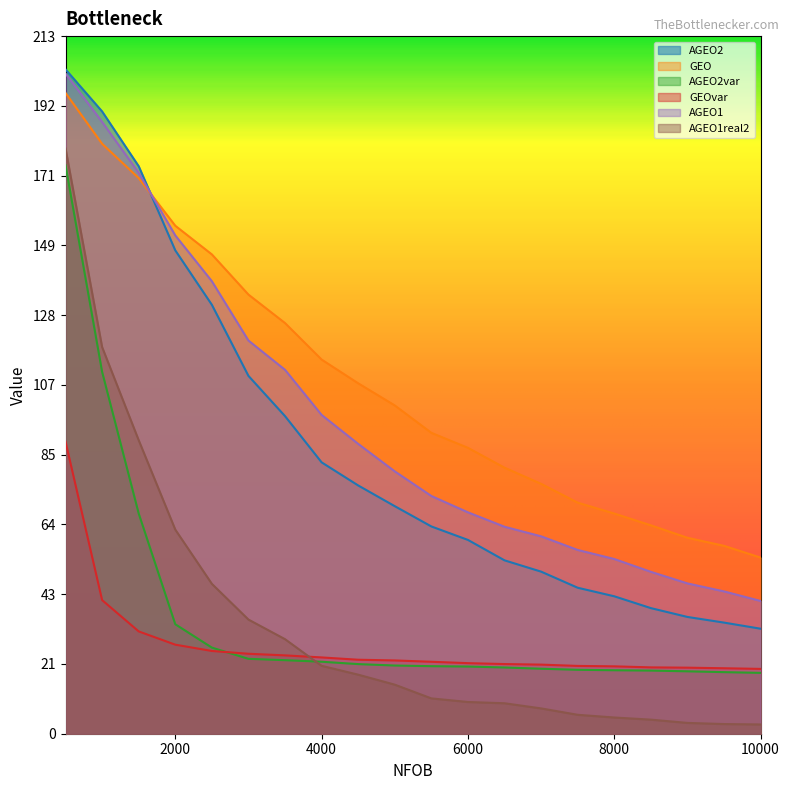

After their last crossing, which series has the higher values: AGEO2 or AGEO1?

AGEO1